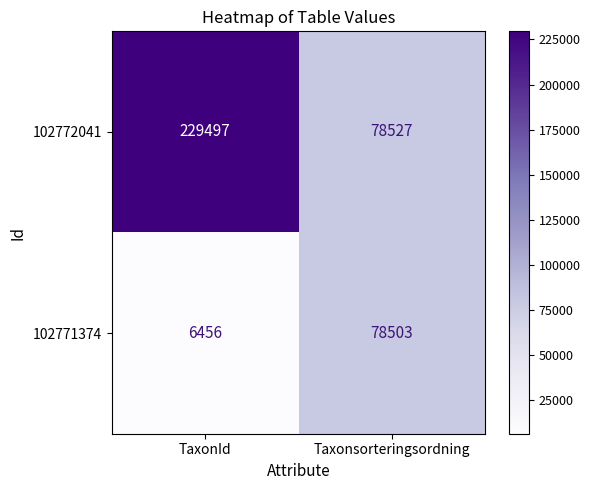

Reading right to left, list all the values displayed in this chart.

102772041: Taxonsorteringsordning=78527	TaxonId=229497
102771374: Taxonsorteringsordning=78503	TaxonId=6456